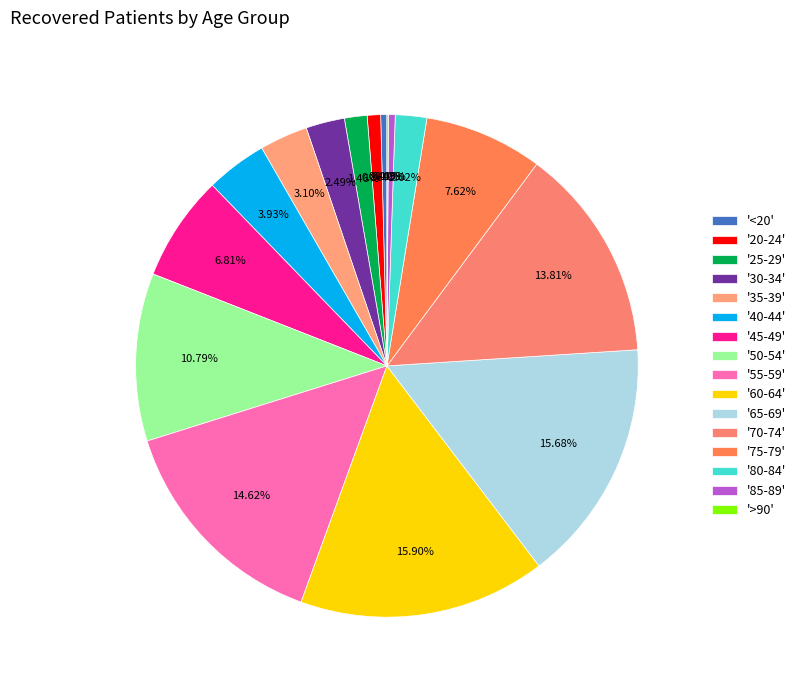

Does any single category account for the majority?

No